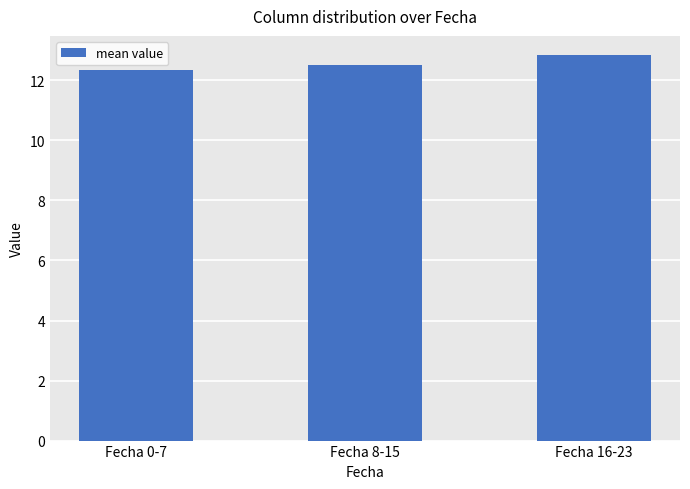

The value at Fecha 0-7 is 16.5. True or false?

False